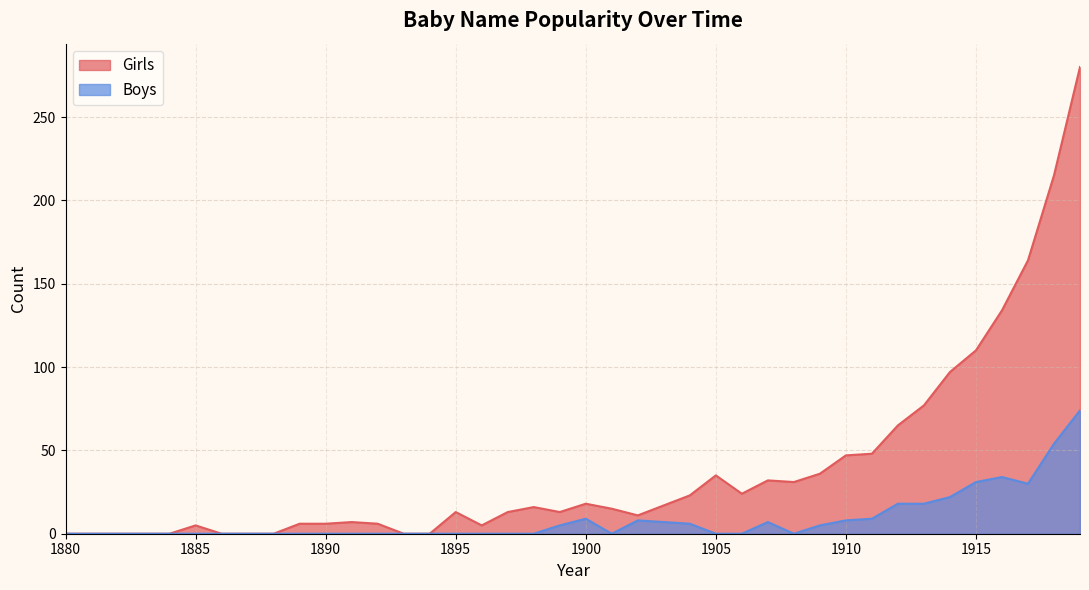

Is it true that Boys equals 14 at 1911?

False